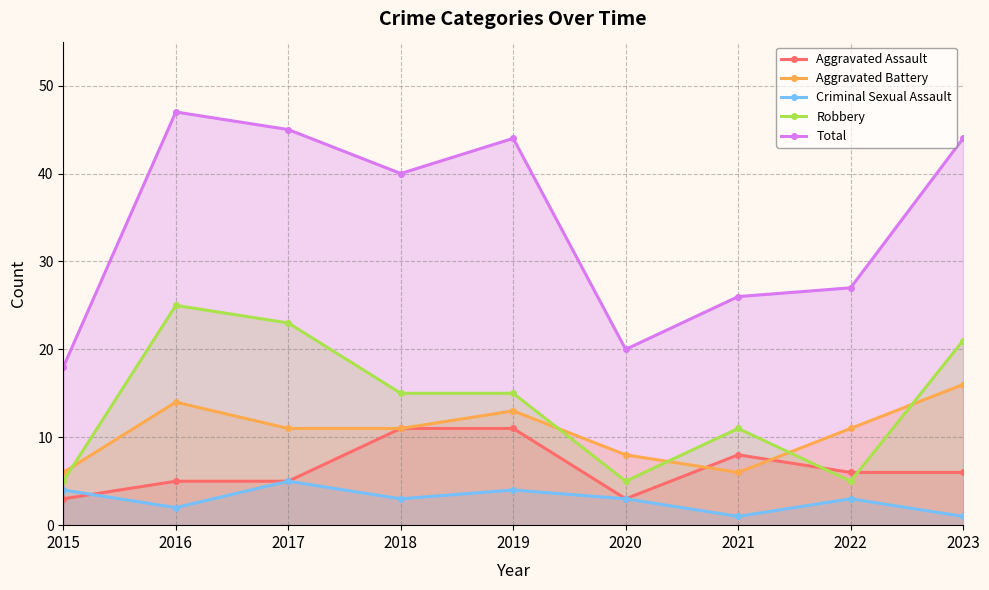

Reading right to left, transcribe all the data shown in this chart.

Aggravated Assault: 6	6	8	3	11	11	5	5	3
Aggravated Battery: 16	11	6	8	13	11	11	14	6
Criminal Sexual Assault: 1	3	1	3	4	3	5	2	4
Robbery: 21	5	11	5	15	15	23	25	5
Total: 44	27	26	20	44	40	45	47	18